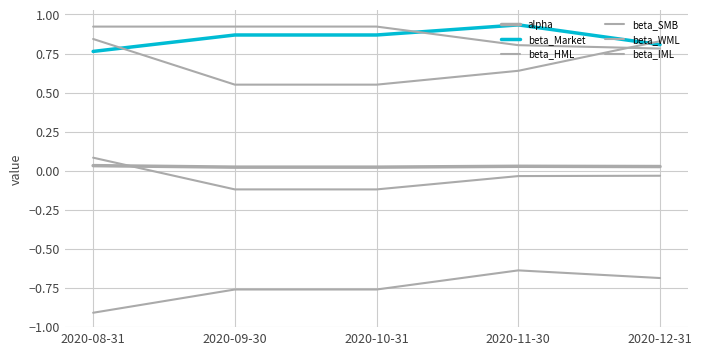

What is the smallest value displayed?

-0.9